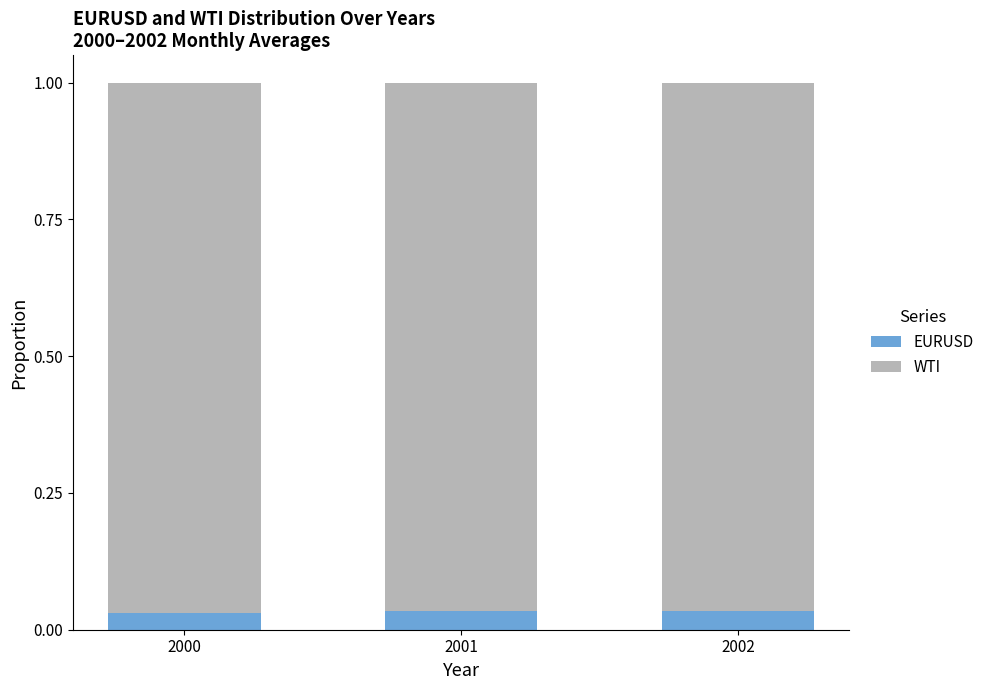

Which series changed the most between 2000 and 2001?

EURUSD